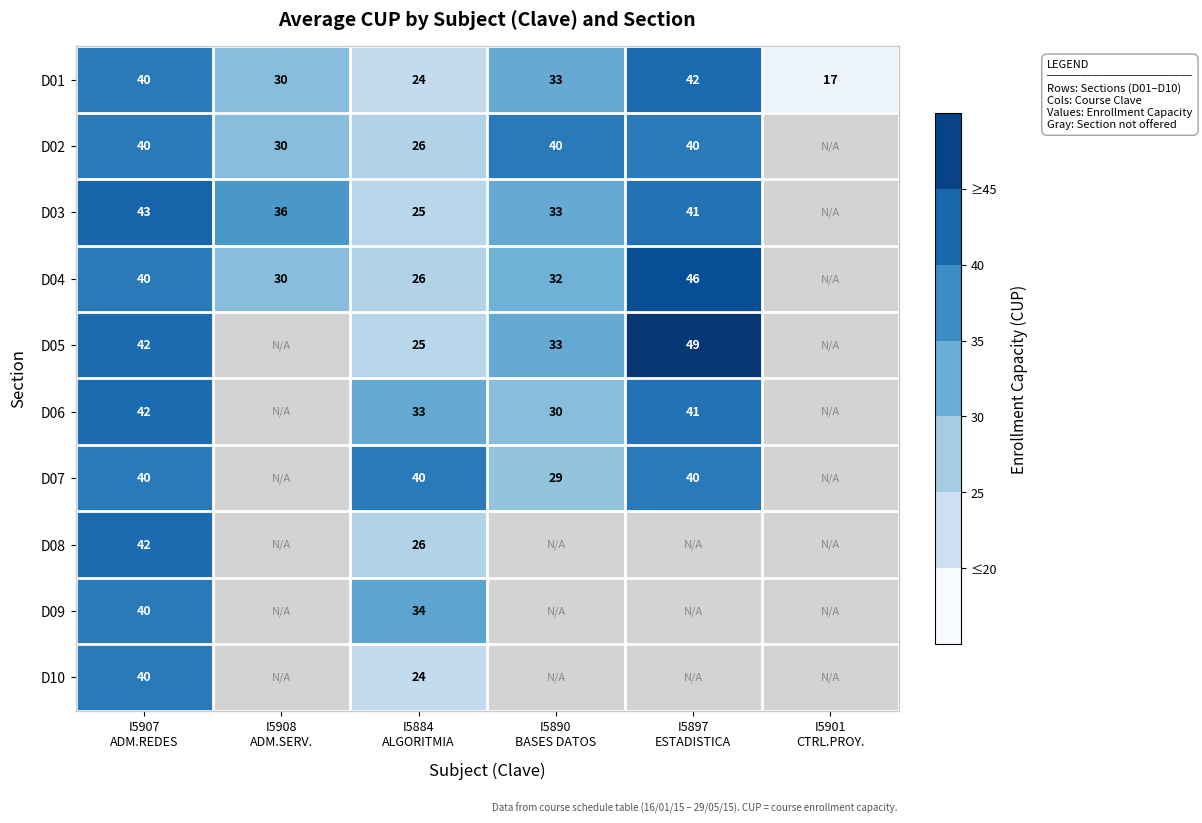

Which series has the widest spread of values?

D01